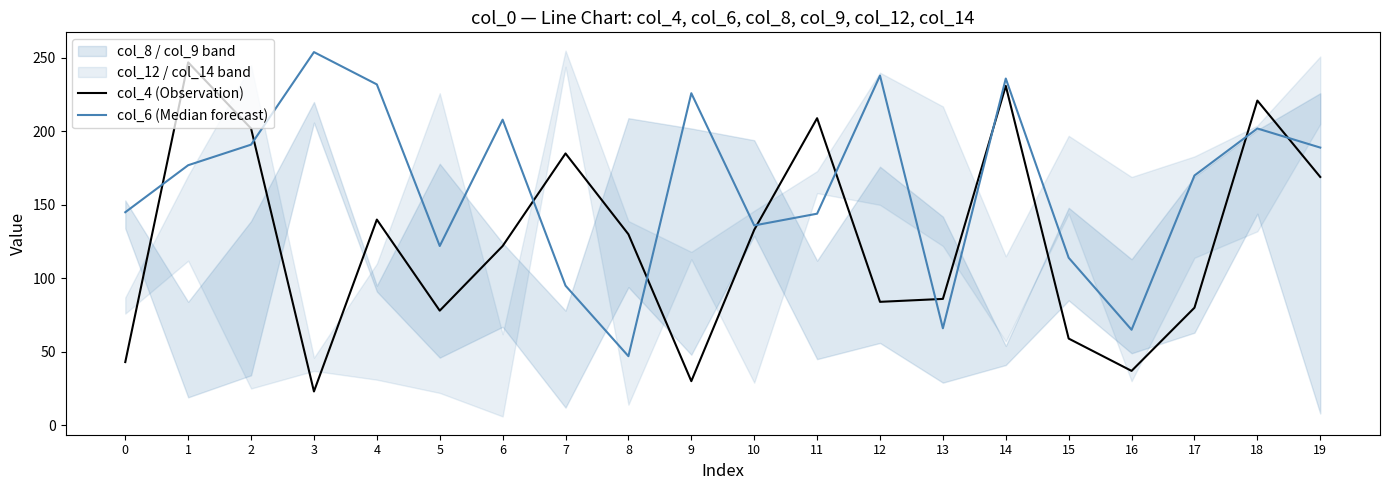

Reading left to right, what are all the values shown in this chart?

col_4 (Observation): 43	247	202	23	140	78	122	185	130	30	133	209	84	86	231	59	37	80	221	169
col_6 (Median forecast): 145	177	191	254	232	122	208	95	47	226	136	144	238	66	236	114	65	170	202	189